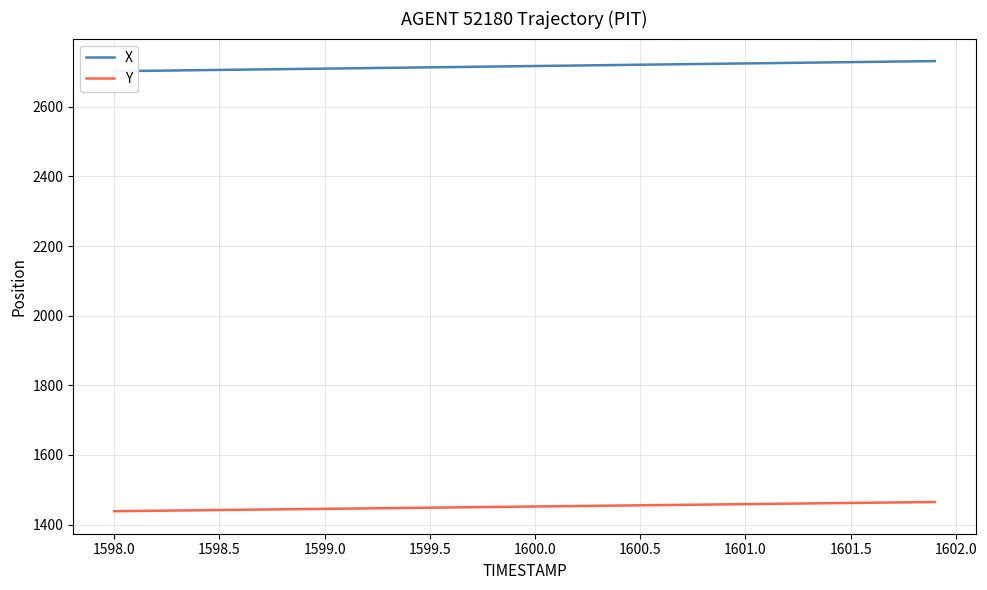

What is the maximum value for Y?

1464.7